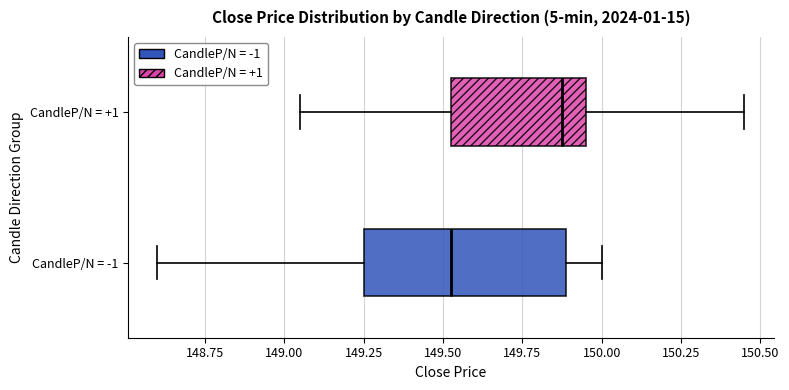

Where is the left edge of the box for CandleP/N = +1 on the x-axis? The values are not printed on the chart, so give them approximately, as read against the axis.

149.55